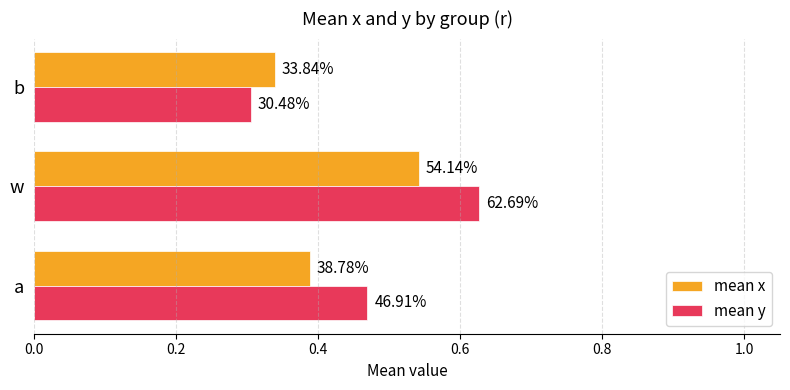

At how many categories does at least one series exceed 0?

3